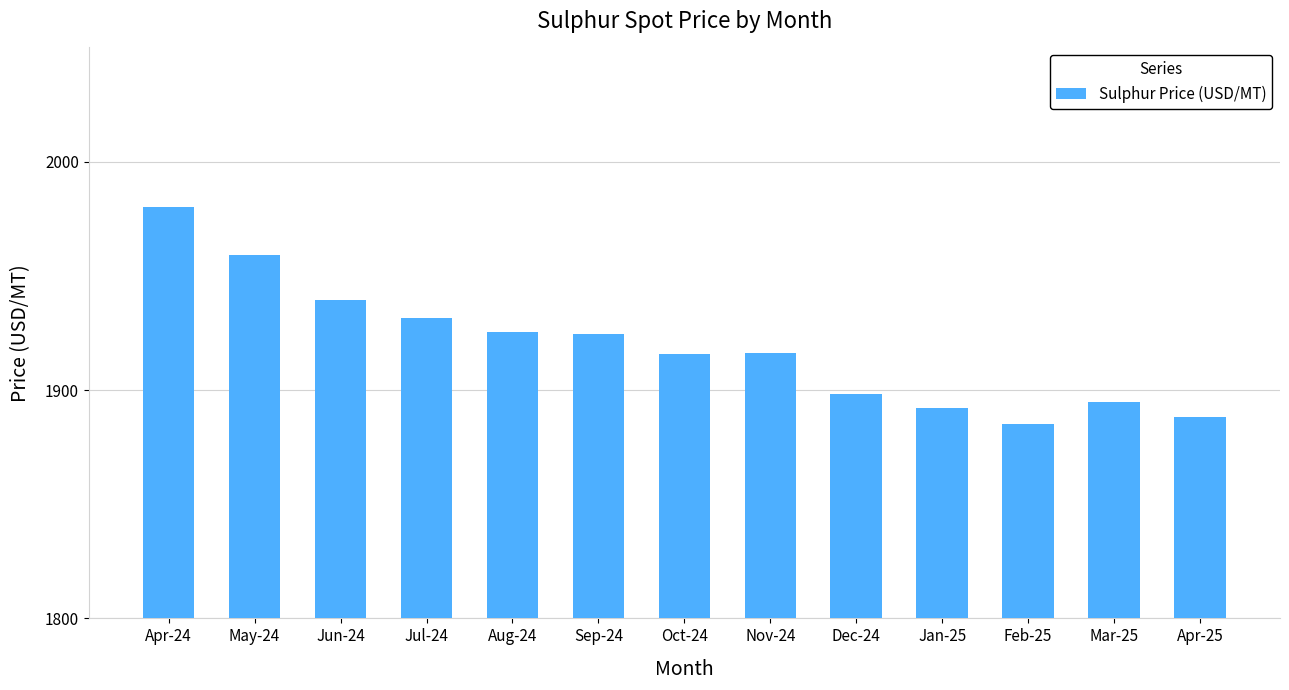

What is the smallest value displayed?

1885.1